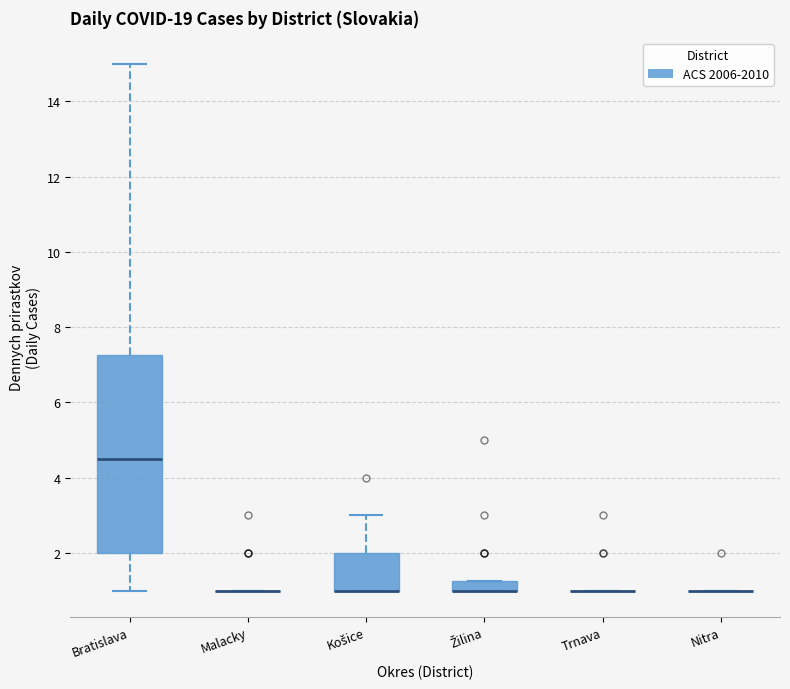

Where is the lower edge of the box for Bratislava on the y-axis? The values are not printed on the chart, so give them approximately, as read against the axis.

2.0